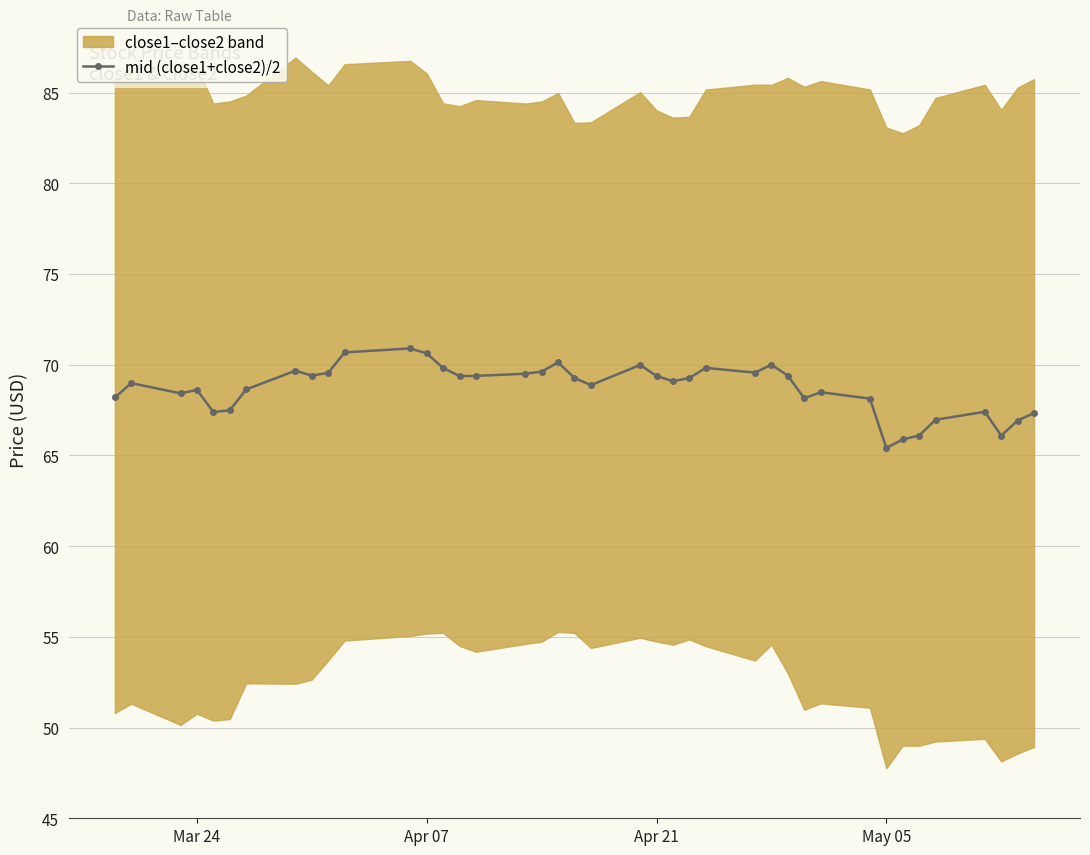

What is the minimum value for mid (close1+close2)/2?

65.4